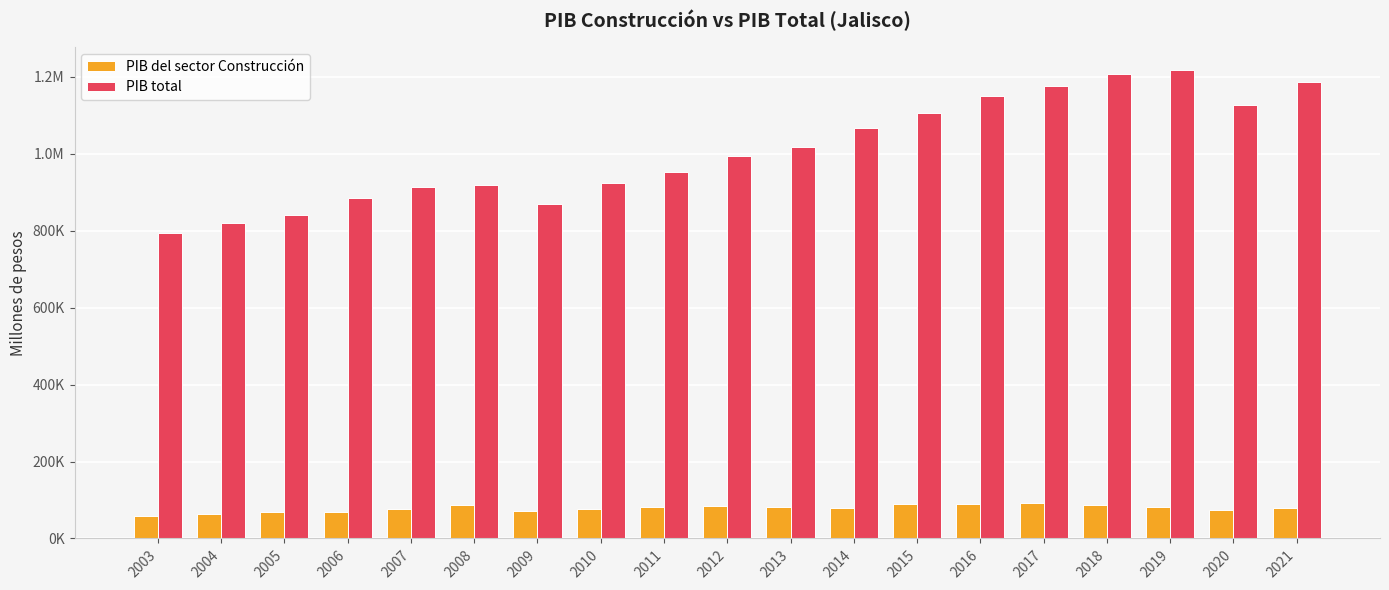

Reading left to right, list all the values displayed in this chart.

PIB del sector Construcción: 57668.9	64374.0	67769.2	69604.1	77213.3	85835.1	72298.9	75457.3	82857.6	83805.4	82954.5	80384.0	88486.7	89930.2	92455.8	87702.9	83072.6	73422.1	80273.6
PIB total: 794957.3	819238.3	842128.8	886009.7	913139.8	918573.5	870319.1	925371.8	953148.1	995286.0	1018578.6	1067256.8	1104884.9	1149129.5	1176616.0	1208076.0	1216735.7	1126205.9	1186919.0